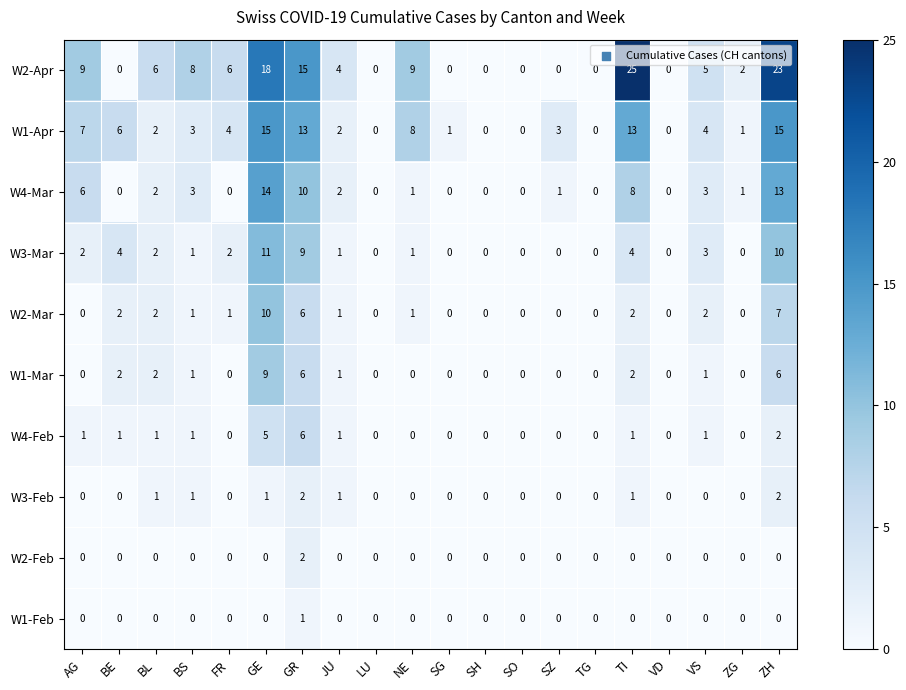

Count the number of categories in the chart.

20